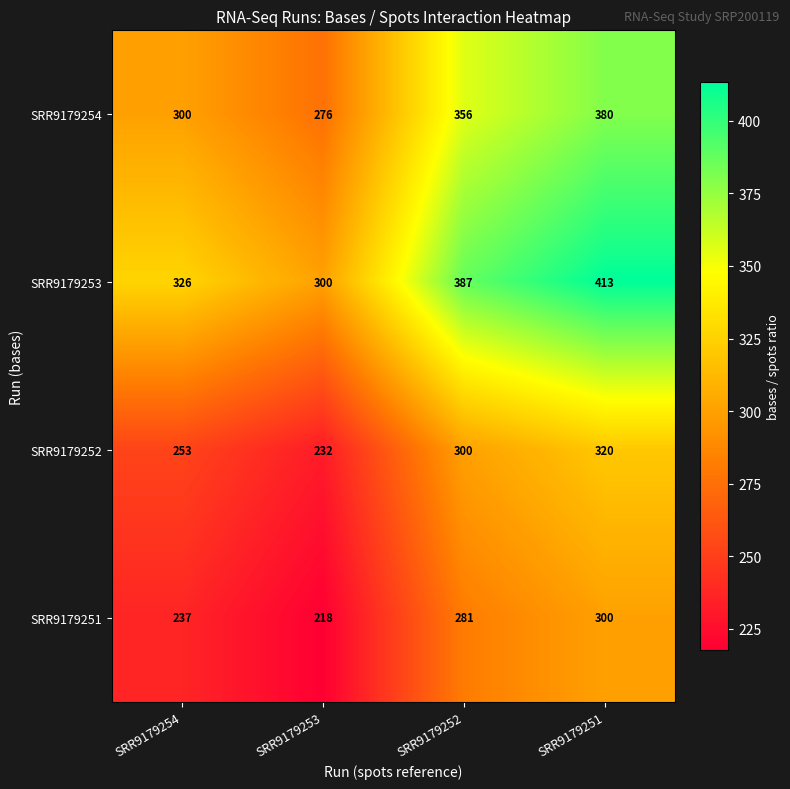

What is the spread (max minus min) of values at SRR9179253?

82